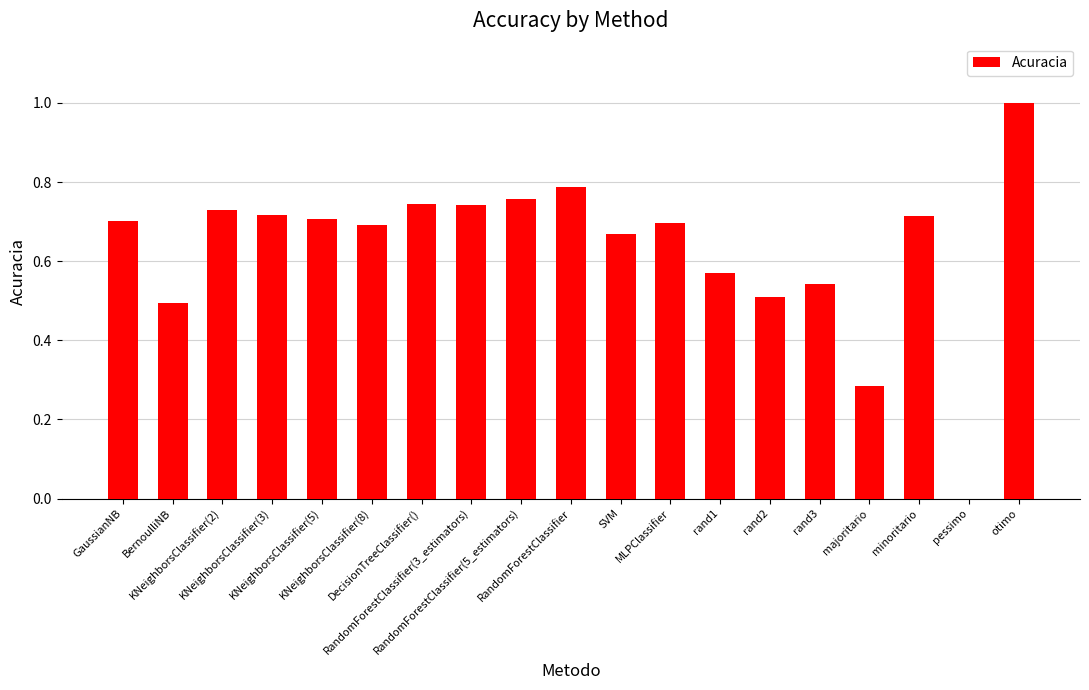

How many positive values are there?

18